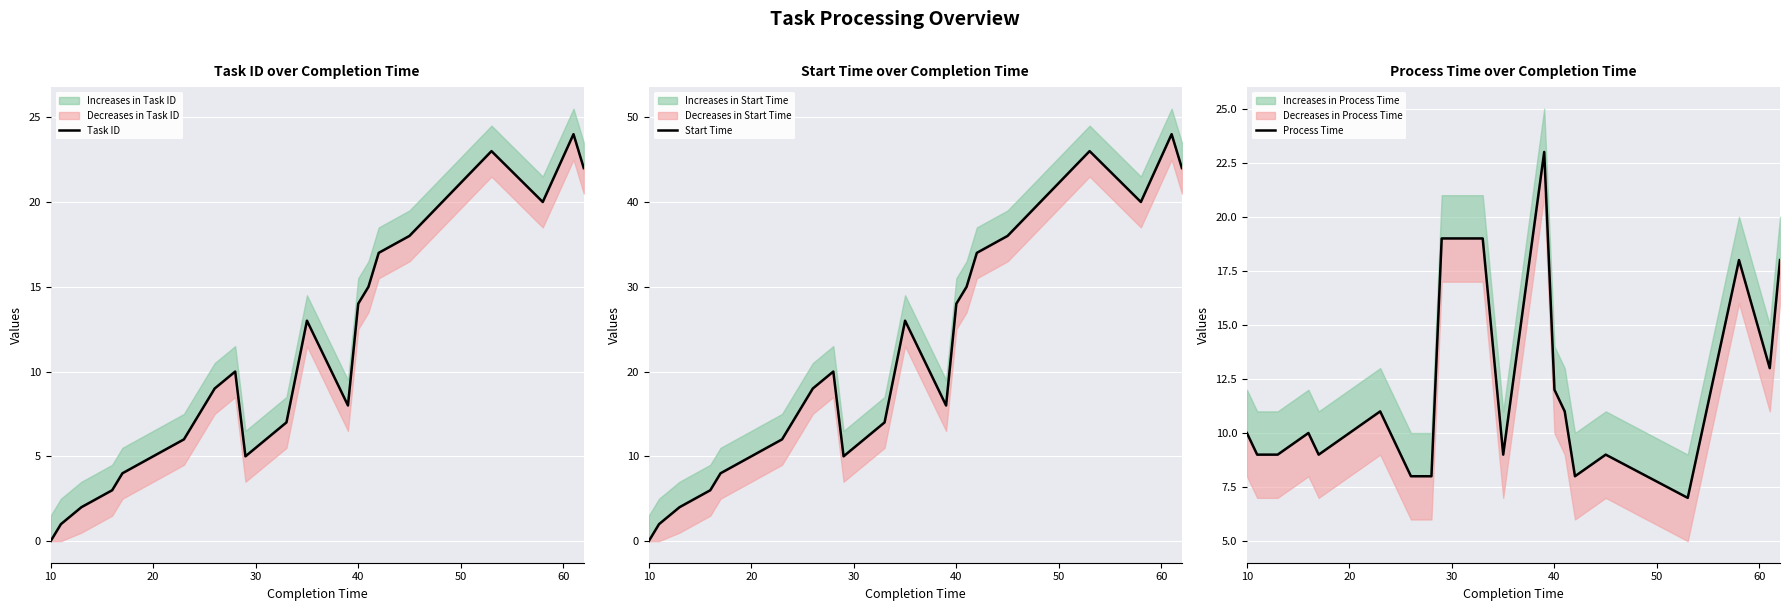

True or false: Start Time and Task ID intersect in this chart.

False